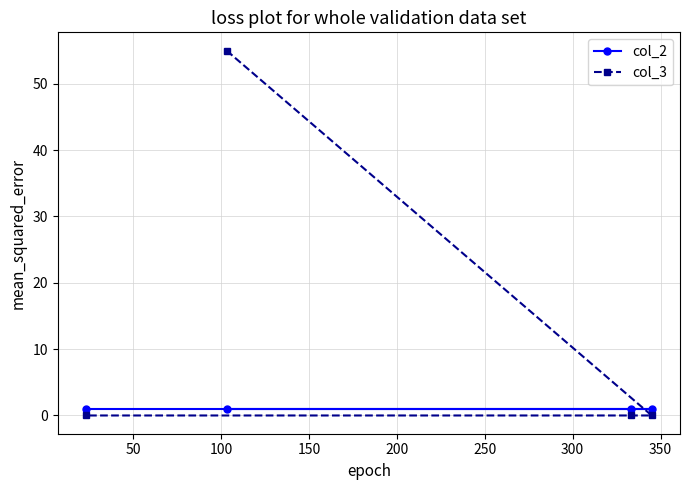

Reading left to right, list all the values displayed in this chart.

col_2: 1	1	1	1
col_3: 0	55	0	0